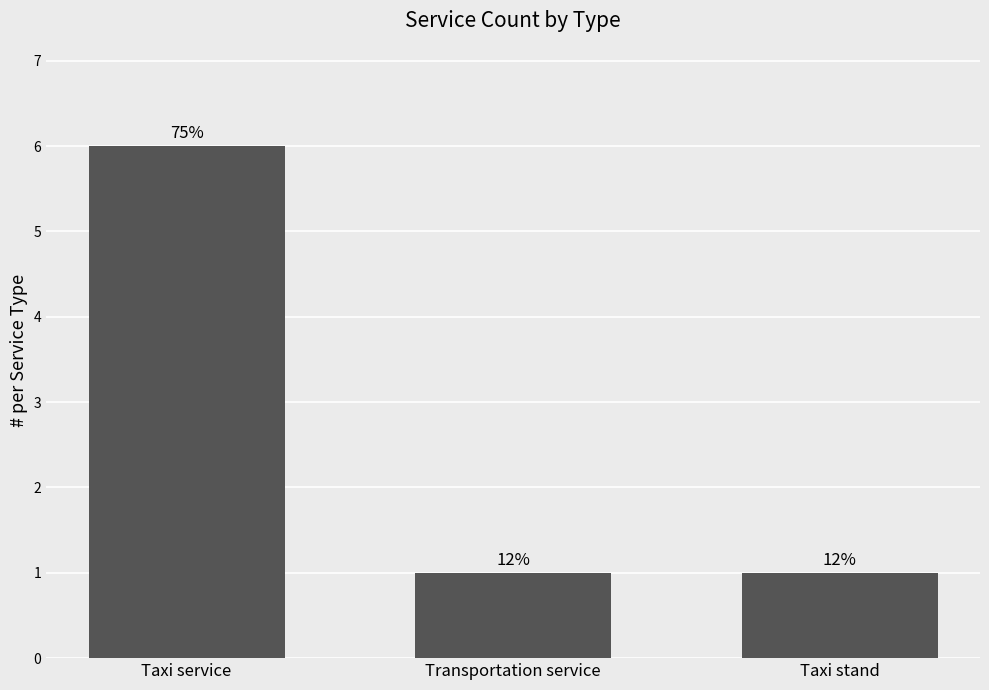

What is the label of the 2nd bar from the right?

Transportation service